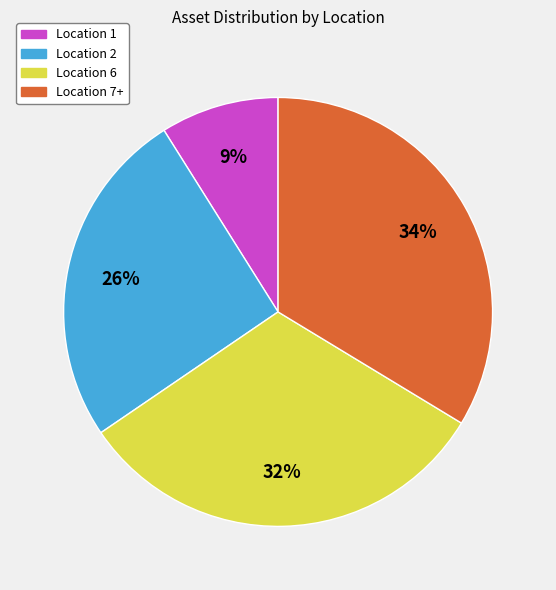

Is it true that Location 2 is 11% of the pie?

False